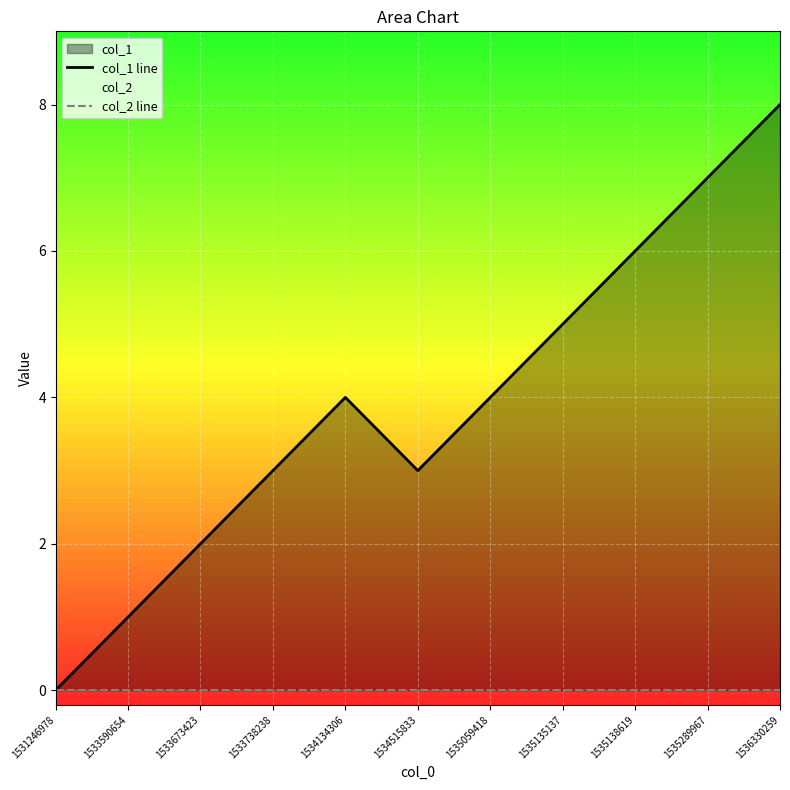

At which label does col_1 line reach its minimum?

1531246978